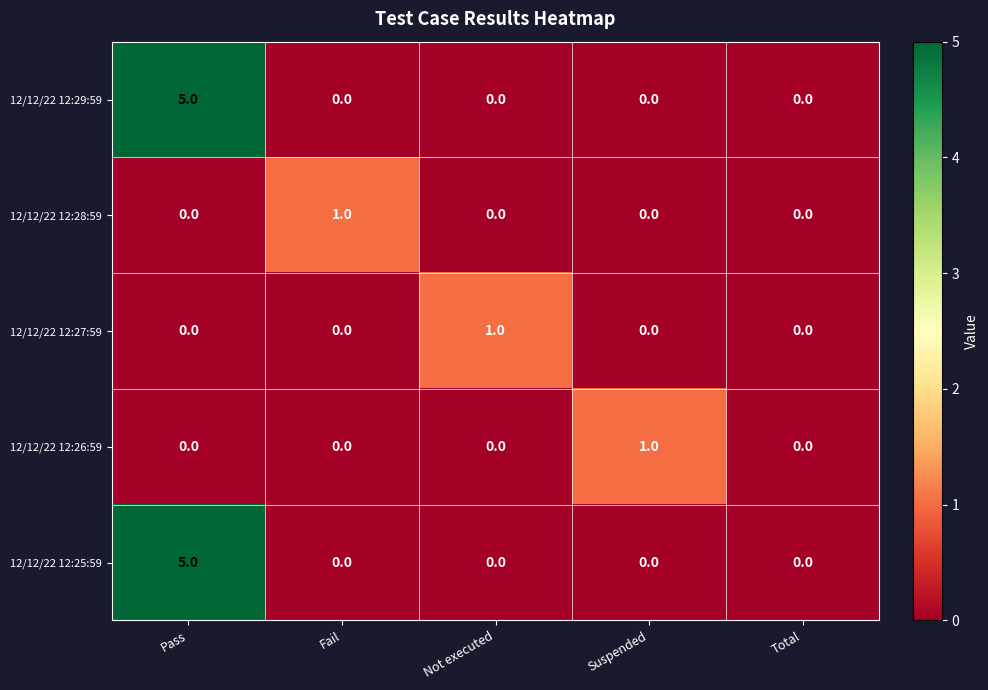

Between Not executed and Total, which series saw the biggest shift?

12/12/22 12:27:59